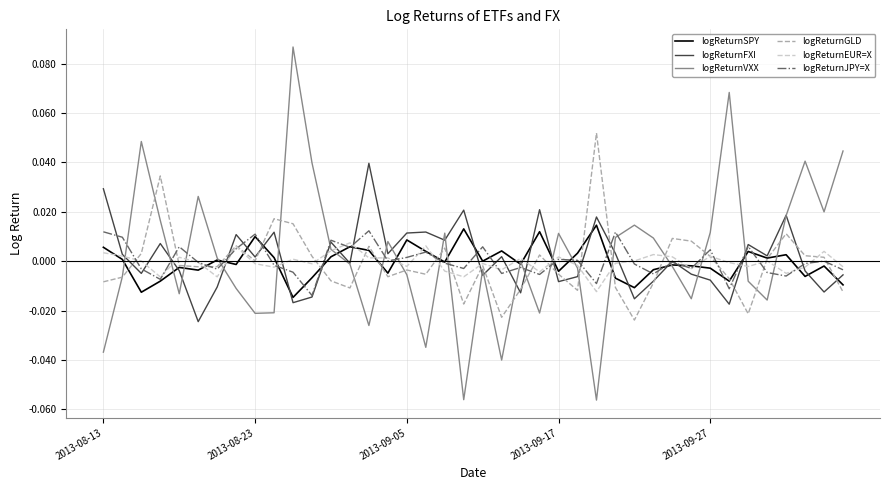

Which series has the largest range (max minus min)?

logReturnVXX